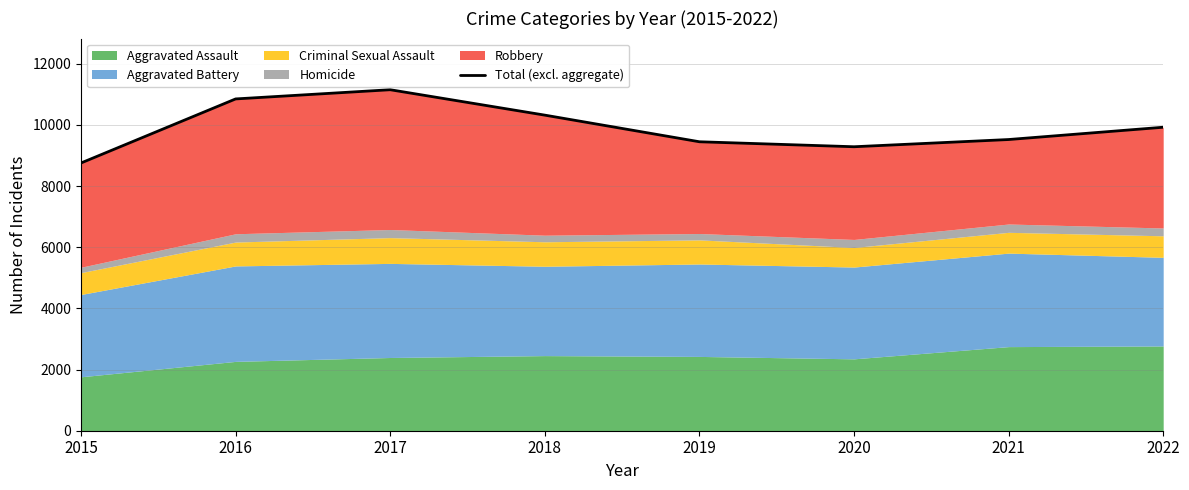

Reading right to left, extract all data points from this chart.

2022=9926	2021=9524	2020=9288	2019=9451	2018=10322	2017=11153	2016=10852	2015=8757